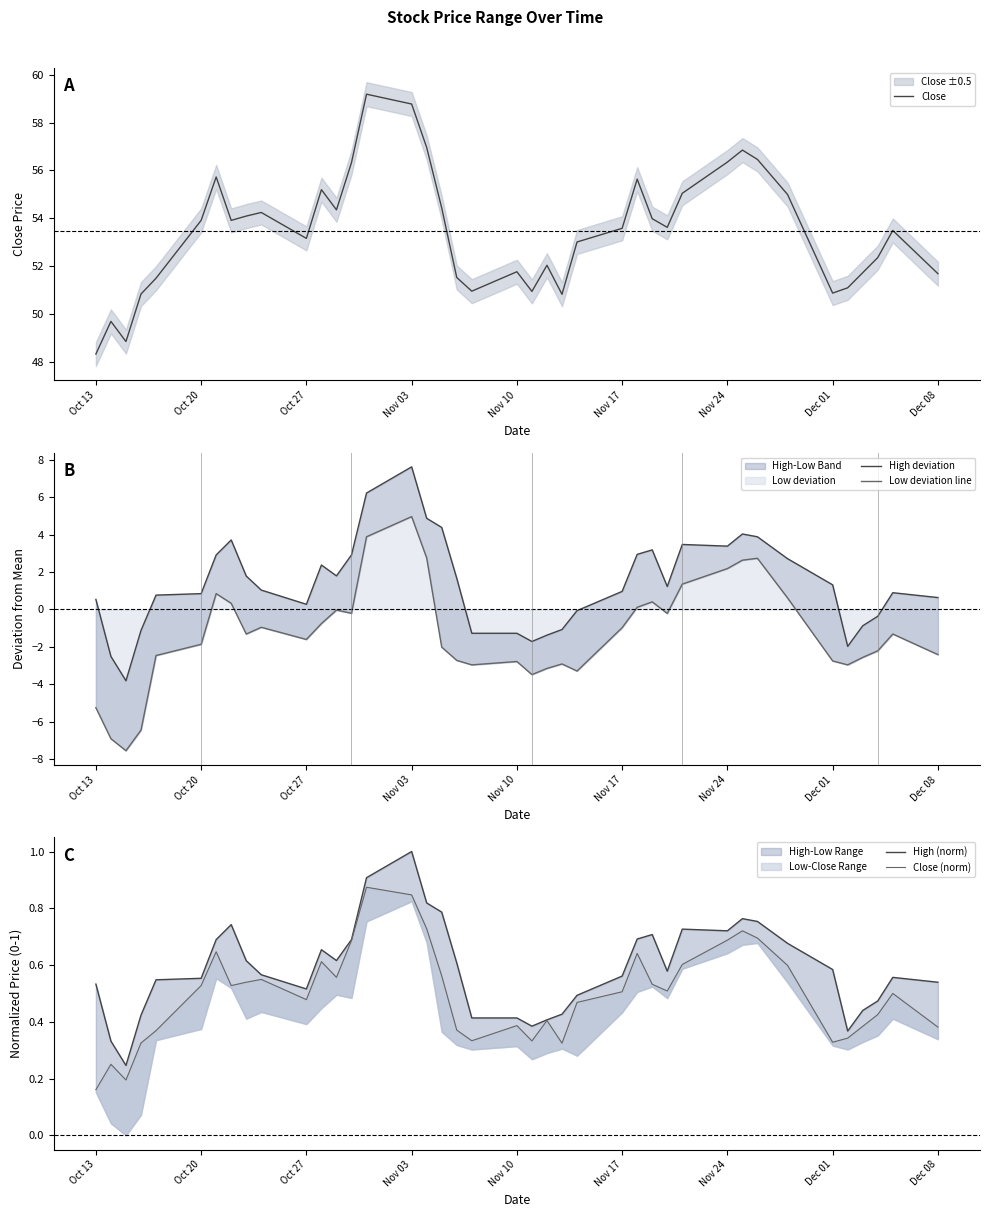

What is the maximum value shown in the chart?

59.2